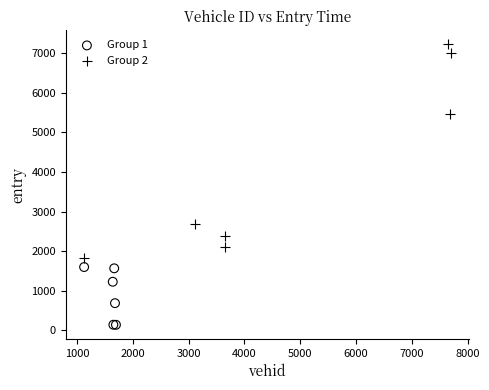

Which series contains the highest Y value?

Group 2